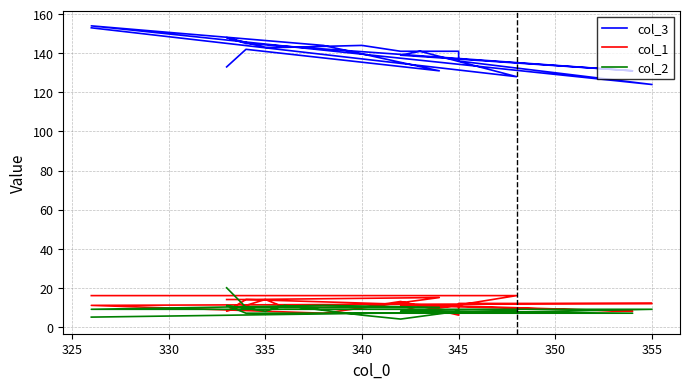

Reading left to right, what are all the values shown in this chart?

col_3: 133	142	131	144	154	124	136	141	141	144	143	143	148	145	131	139	141	128	153
col_1: 14	14	15	7	11	12	12	6	13	10	10	14	8	14	8	11	8	16	16
col_2: 20	10	10	11	9	9	7	8	4	6	11	8	11	7	7	8	8	8	5